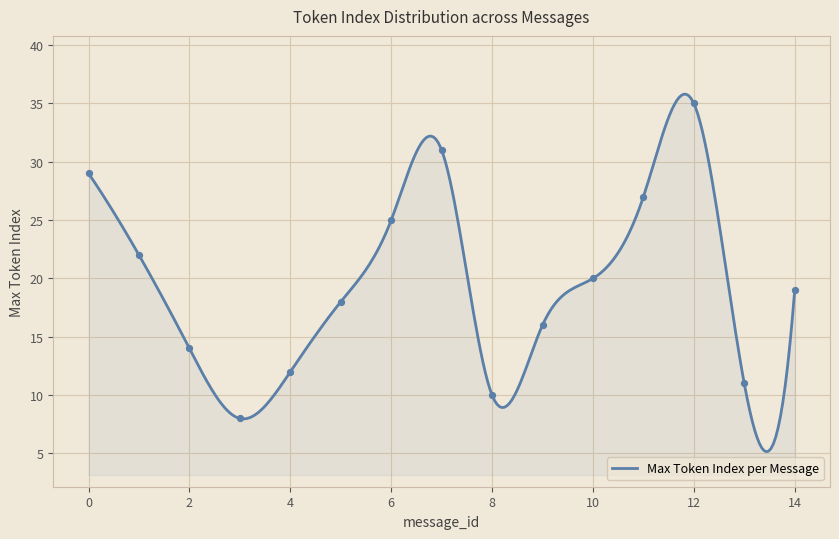

Approximately how many times larger is the value at 13 compared to 5?

0.6